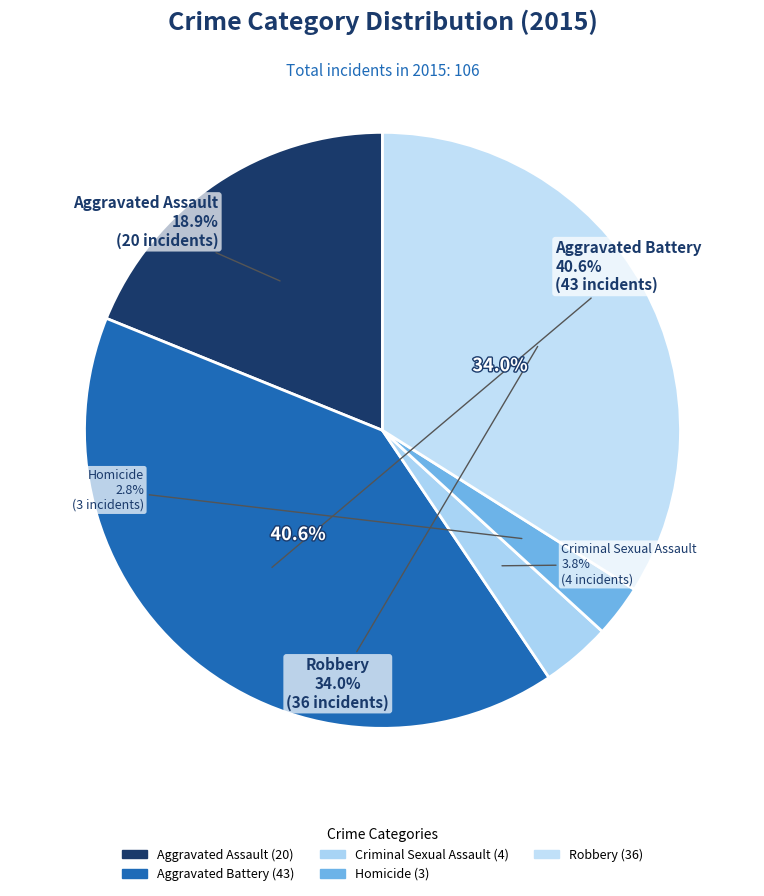

Is Aggravated Battery the majority of the pie?

No